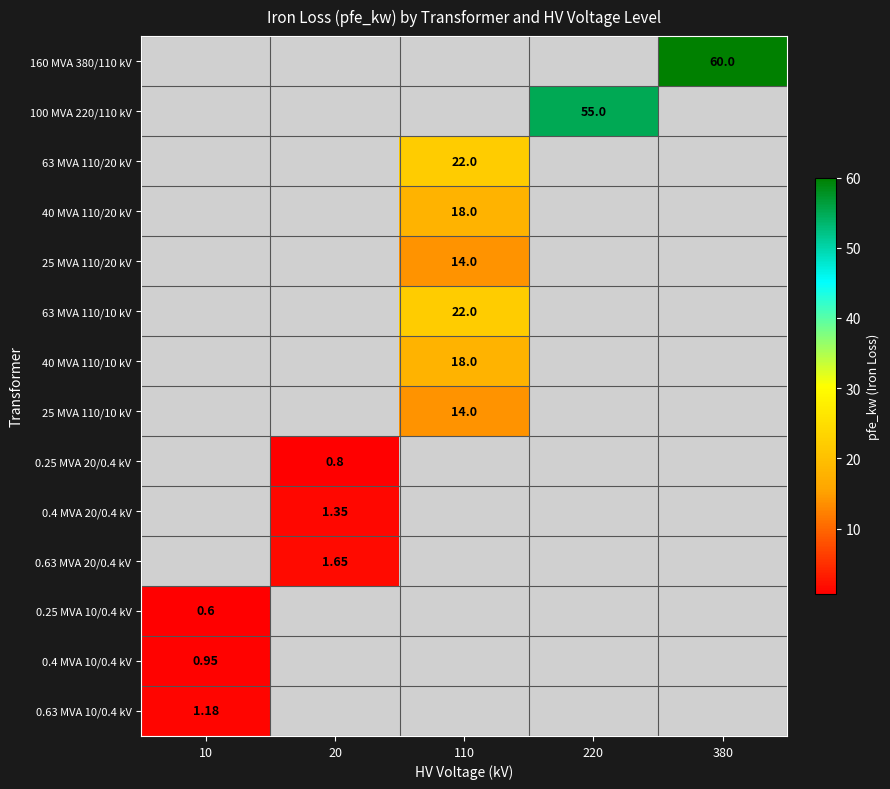

Which category has the highest value in the 0.63 MVA 10/0.4 kV series?

10